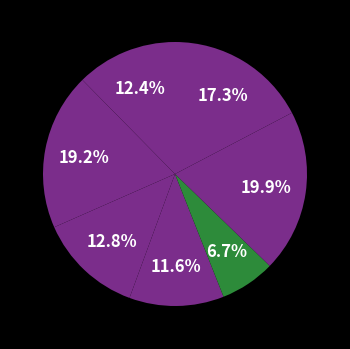

How many segments does this pie chart have?

7